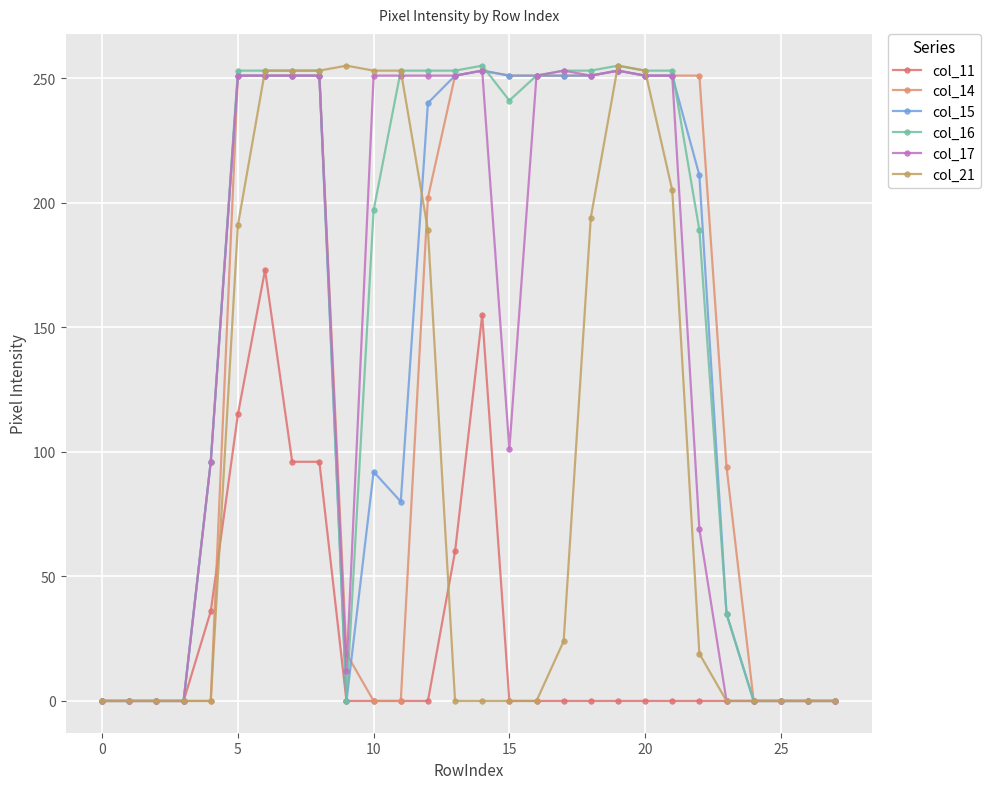

Reading left to right, extract all data points from this chart.

col_11: 0	0	0	0	36	115	173	96	96	0	0	0	0	60	155	0	0	0	0	0	0	0	0	0	0	0	0	0
col_14: 0	0	0	0	0	251	251	251	251	19	0	0	202	251	253	251	251	251	251	253	251	251	251	94	0	0	0	0
col_15: 0	0	0	0	96	251	251	251	251	0	92	80	240	251	253	251	251	251	251	253	251	251	211	35	0	0	0	0
col_16: 0	0	0	0	96	253	253	253	253	0	197	253	253	253	255	241	251	253	253	255	253	253	189	35	0	0	0	0
col_17: 0	0	0	0	96	251	251	251	251	12	251	251	251	251	253	101	251	253	251	253	251	251	69	0	0	0	0	0
col_21: 0	0	0	0	0	191	253	253	253	255	253	253	189	0	0	0	0	24	194	255	253	205	19	0	0	0	0	0